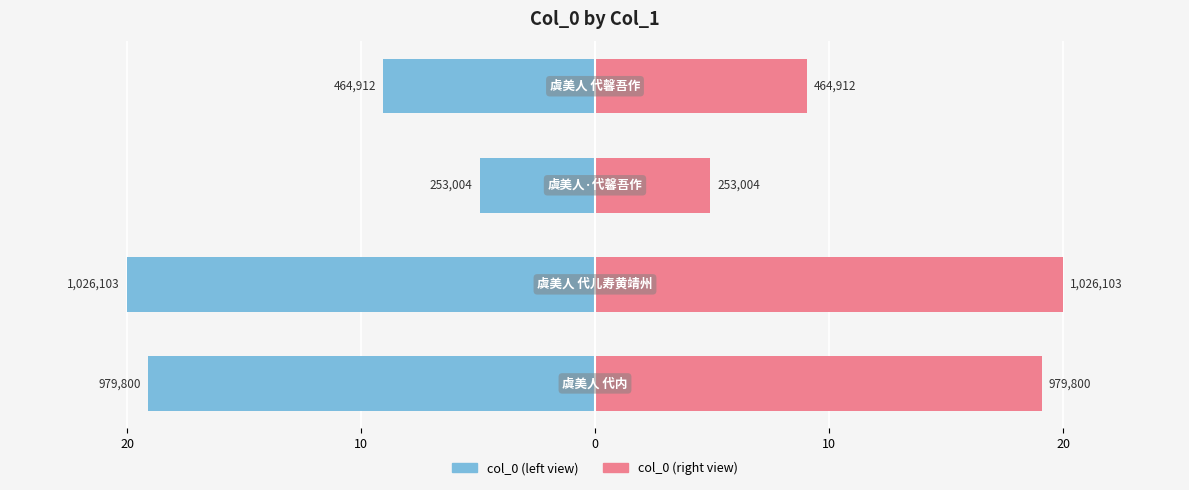

Is the value of col_0 (left) at 0 greater than the value of col_0 (right) at 10?

No